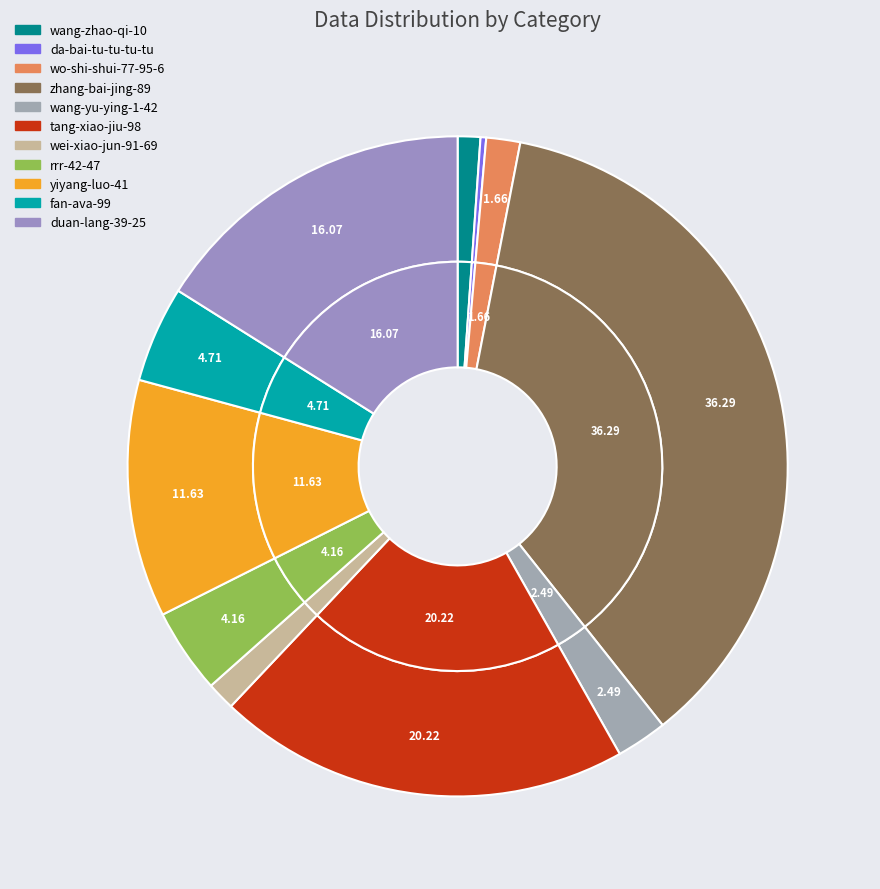

How many slices are in this pie chart?

11